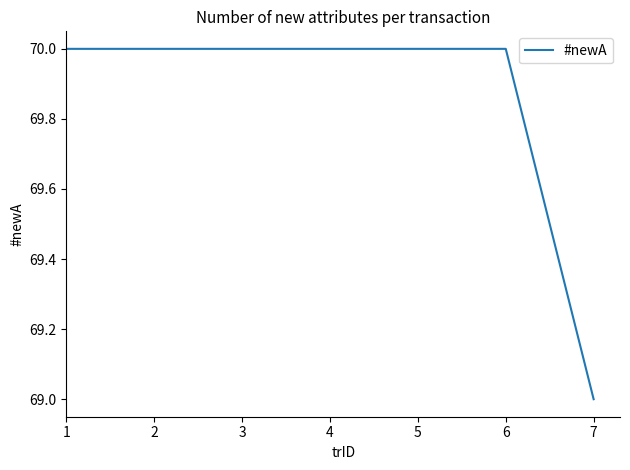

Is this an area chart (filled region under the line)?

No